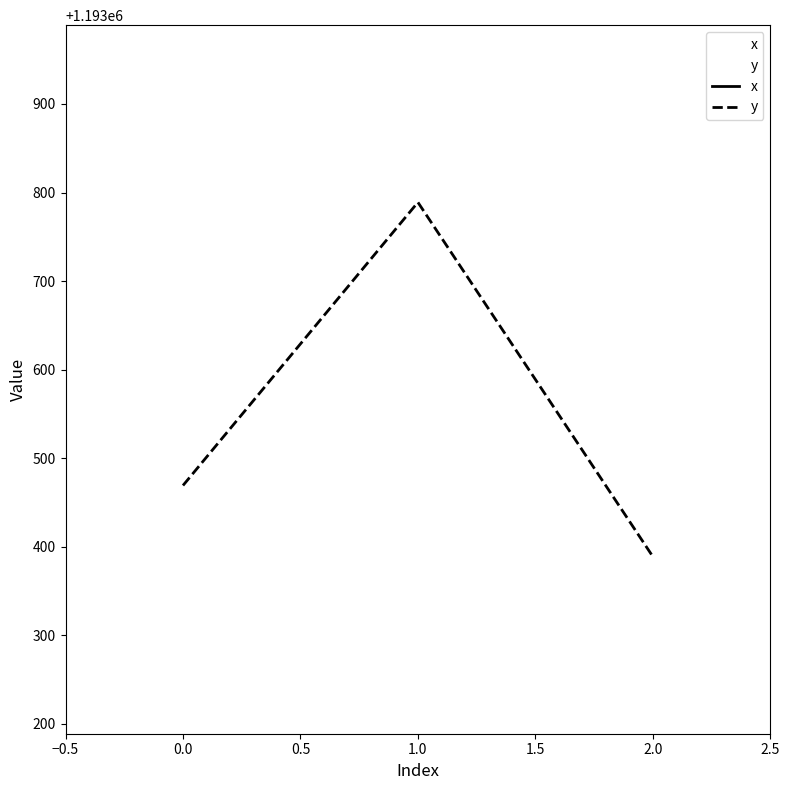

True or false: y has a value of 1795523.6 at 0.0.

False